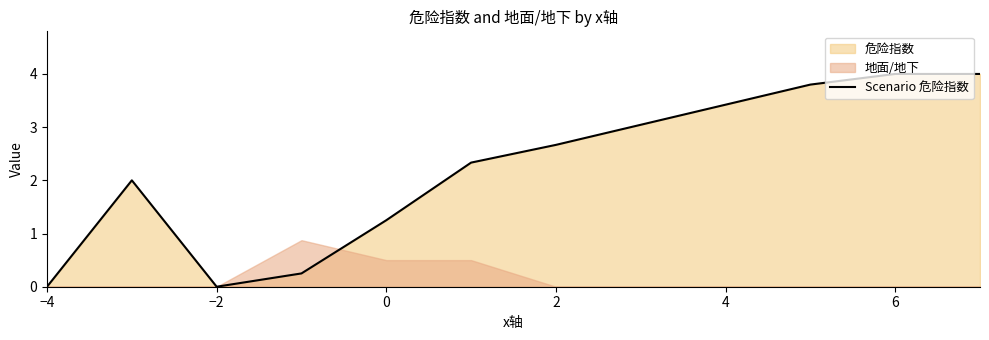

What is the highest value of the Scenario 危险指数 series?

4.0